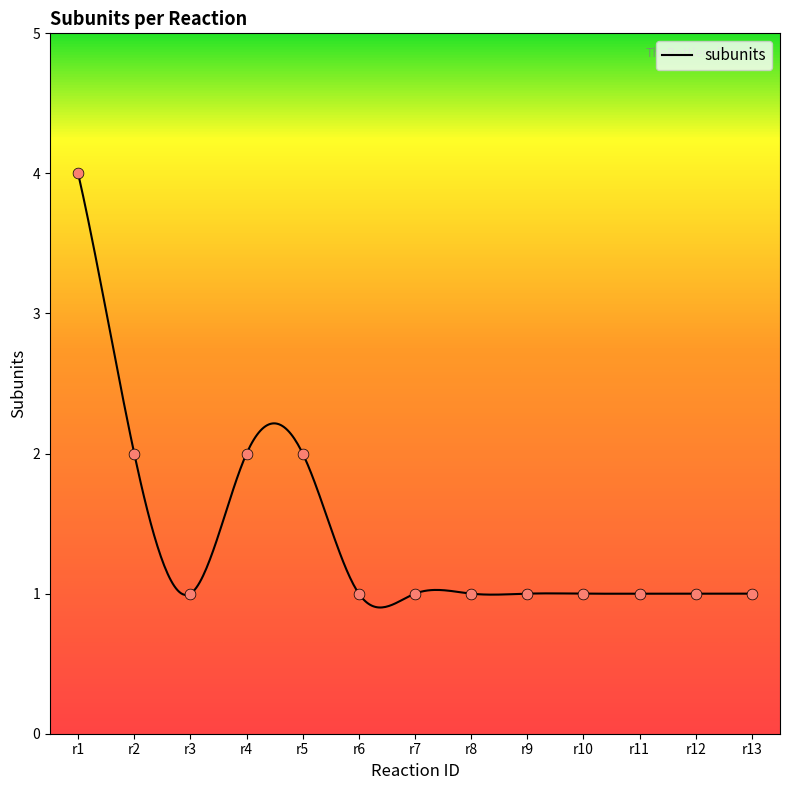

What is the change in value from r1 to r4?

-2